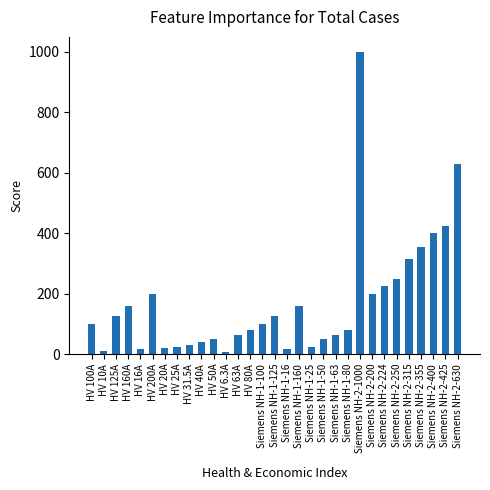

What is the maximum value shown in the chart?

1000.0